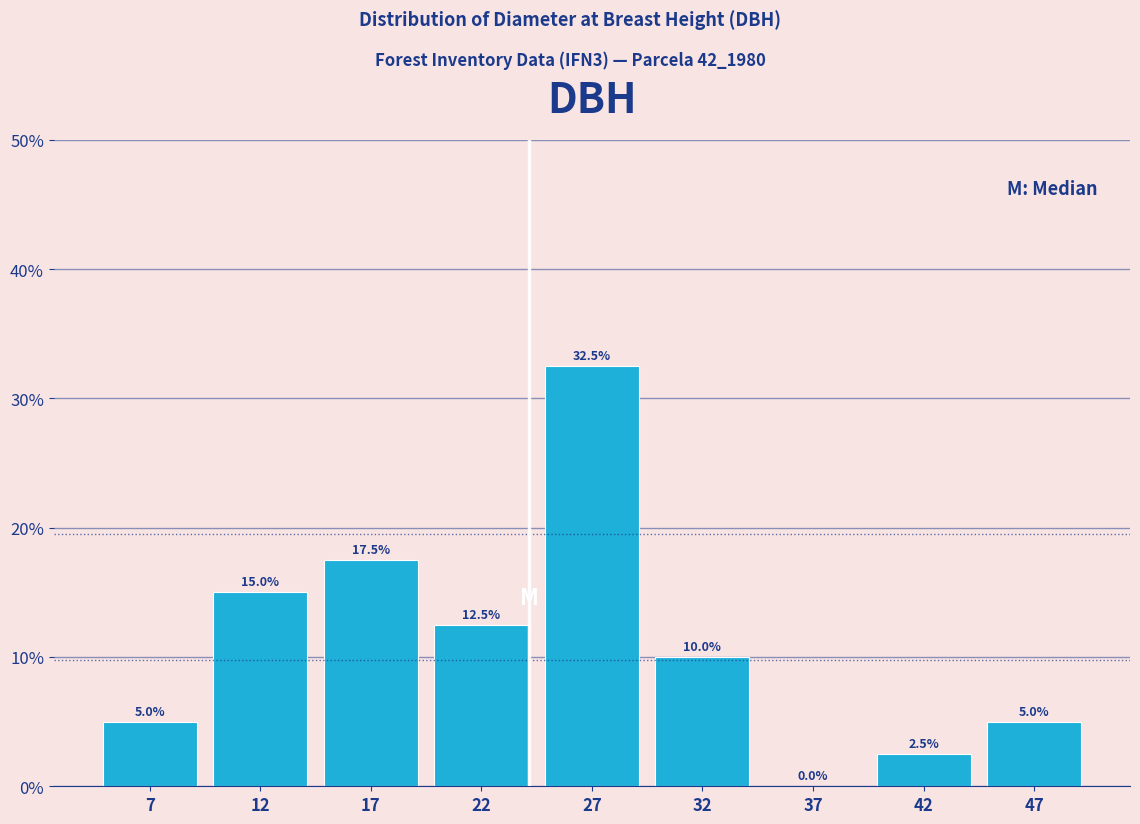

Reading right to left, transcribe all the data shown in this chart.

47=5.0	42=2.5	37=0.0	32=10.0	27=32.5	22=12.5	17=17.5	12=15.0	7=5.0